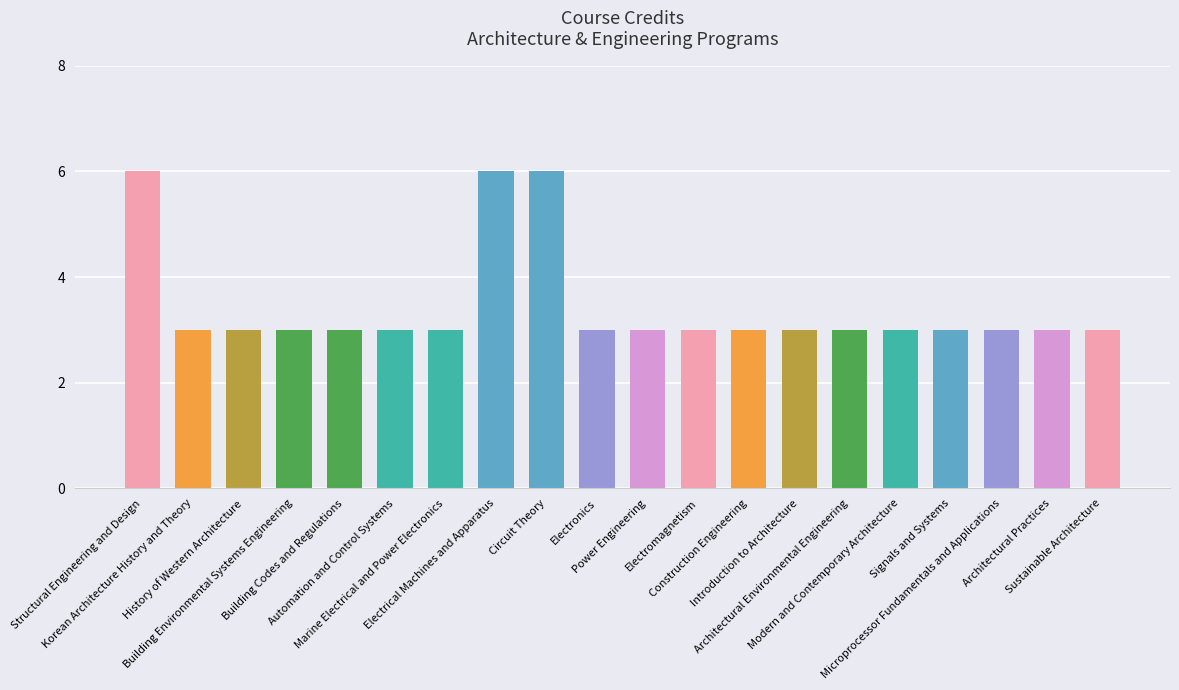

Does the chart contain stacked bars?

No